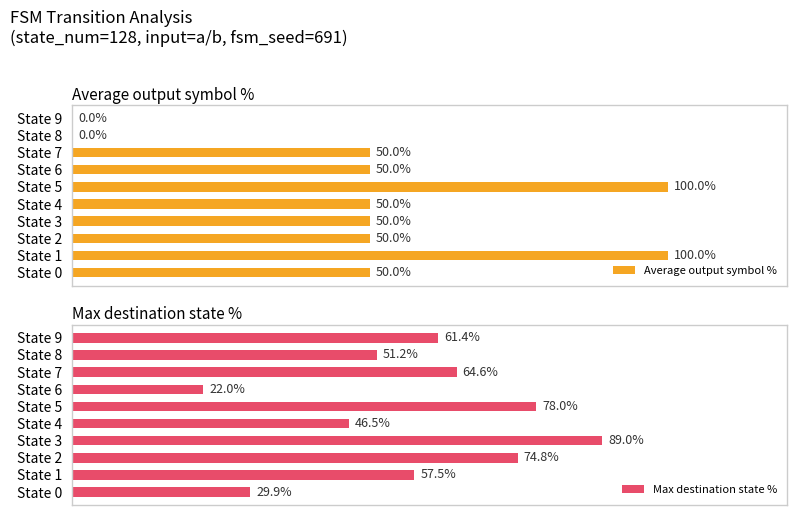

Which series has the largest total across all categories?

Max destination state %